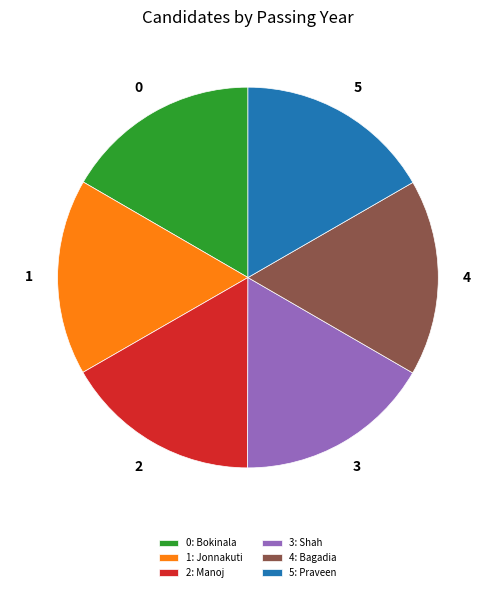

Is there any slice that represents more than half of the pie?

No